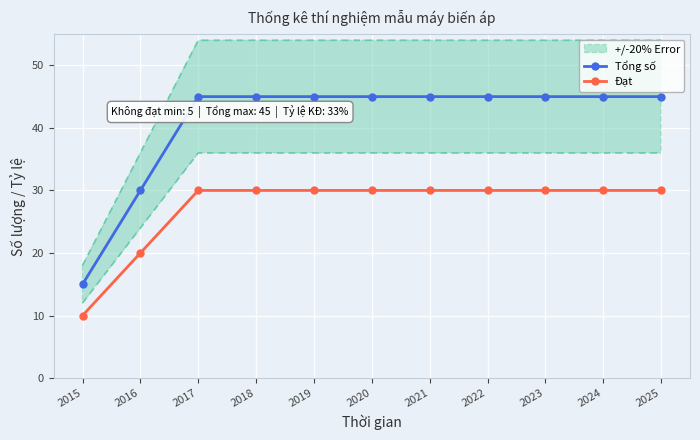

What is the value of the Đạt point at the 11th from the left?

30